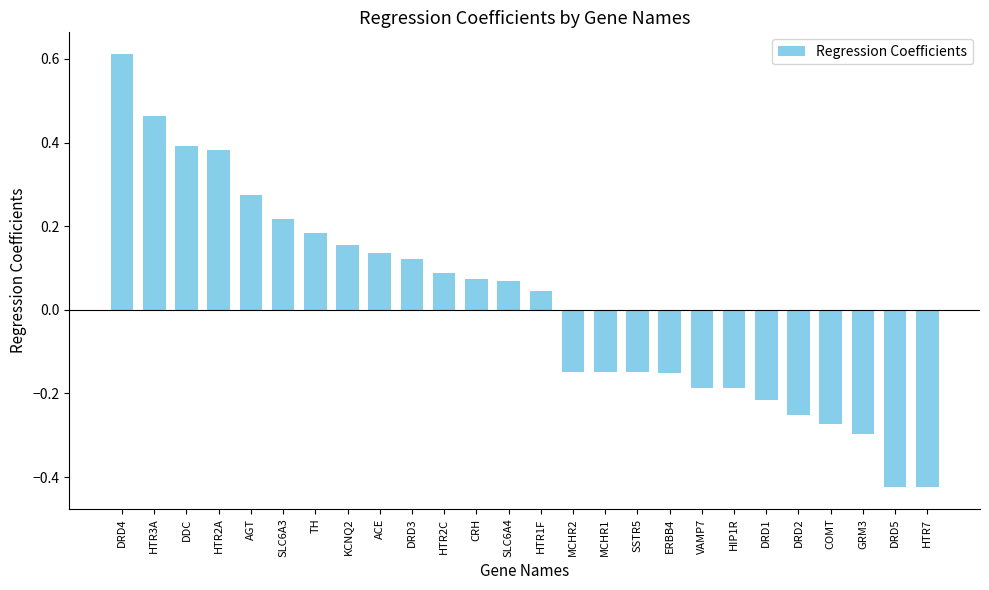

How many data points are less than 0?

12